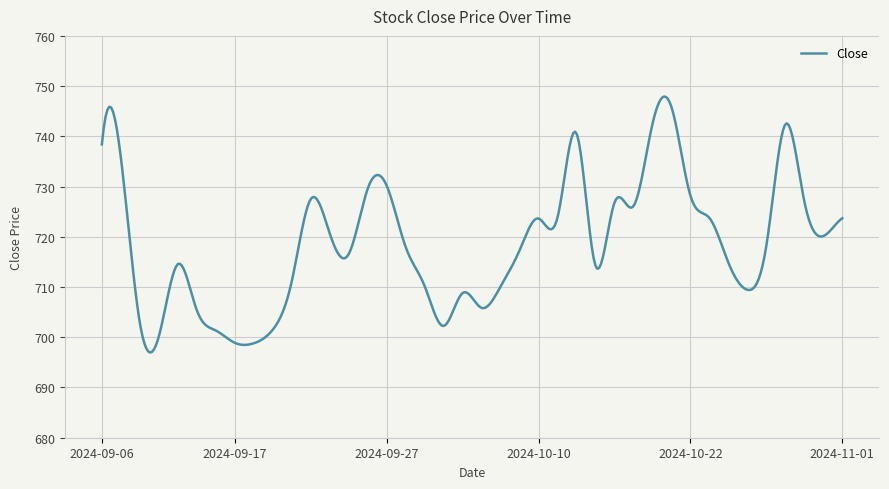

How many lines are shown in the chart?

1